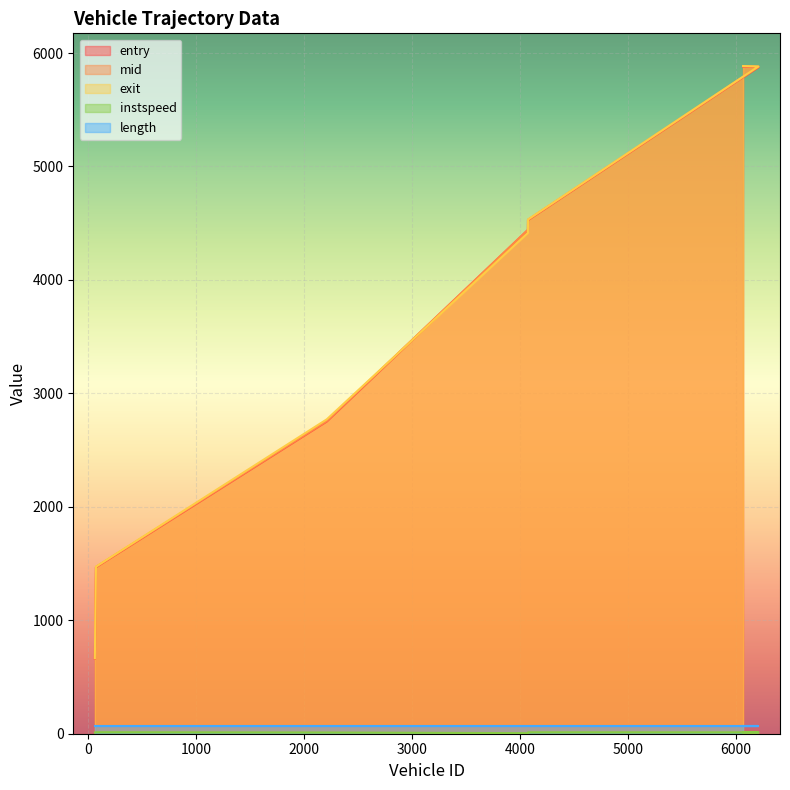

Does the chart display data point markers on the line(s)?

No